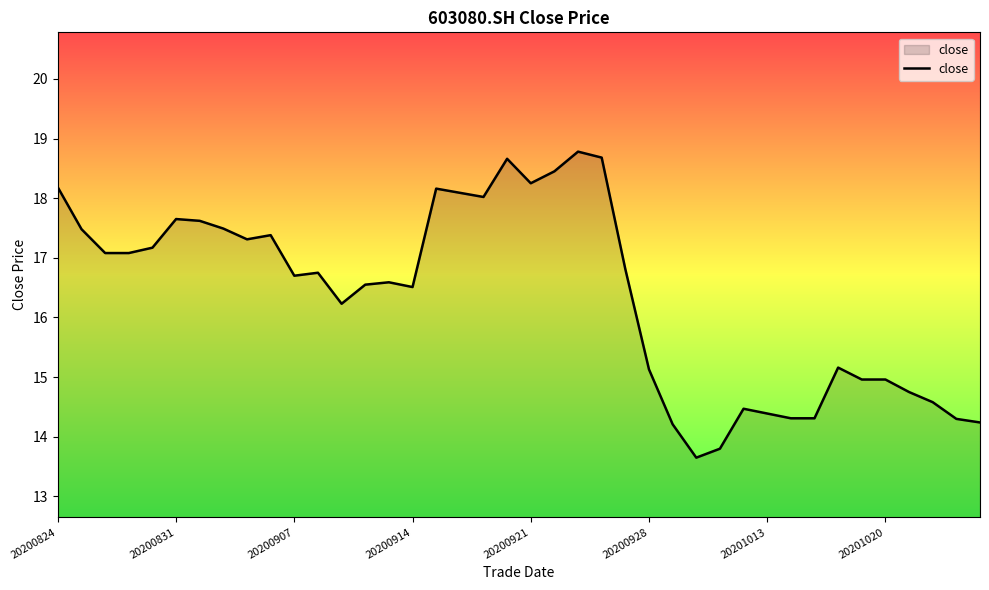

How many lines are shown in the chart?

1